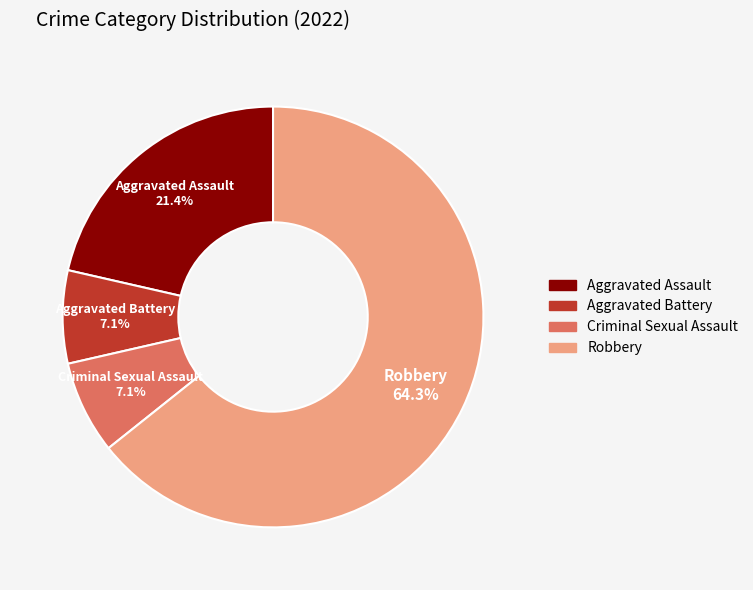

What is the ratio of the value at Robbery to the value at Aggravated Assault?

3.0